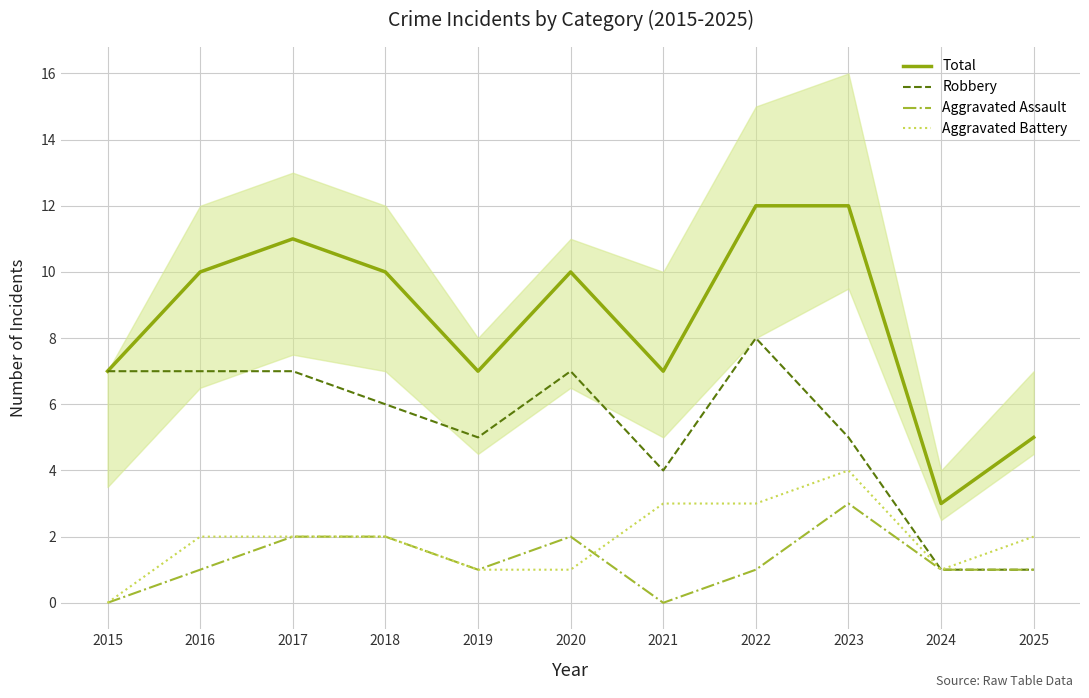

What is the value of the Aggravated Assault point at the 2nd from the left?

1